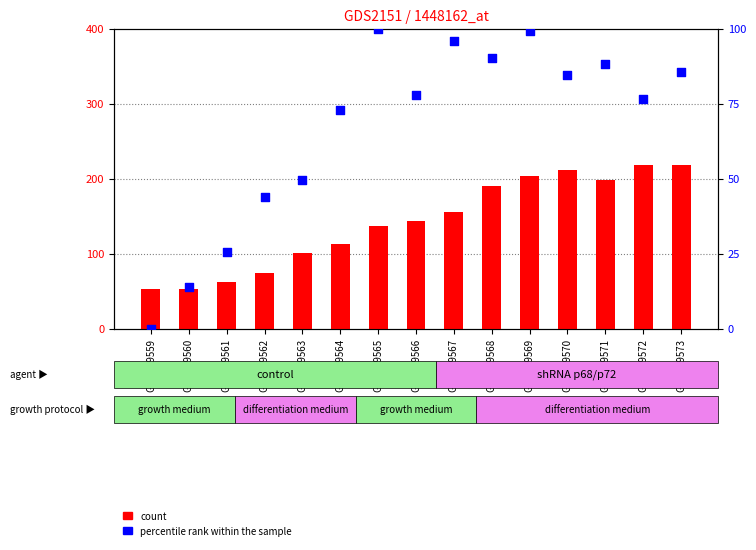

Which series has the widest spread of Y values?

count